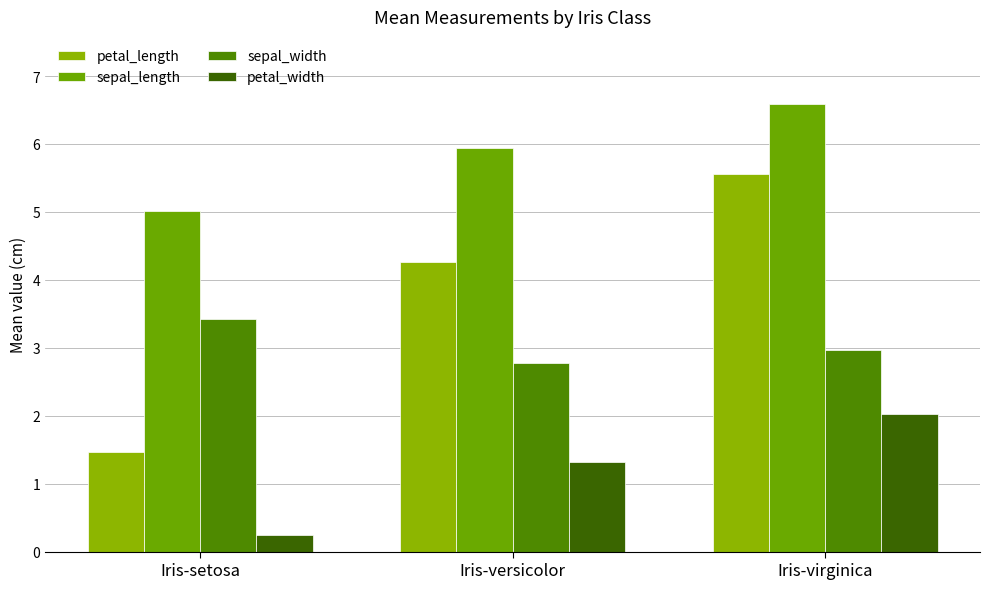

Rank the series by their average value, from lowest to highest.

petal_width, sepal_width, petal_length, sepal_length